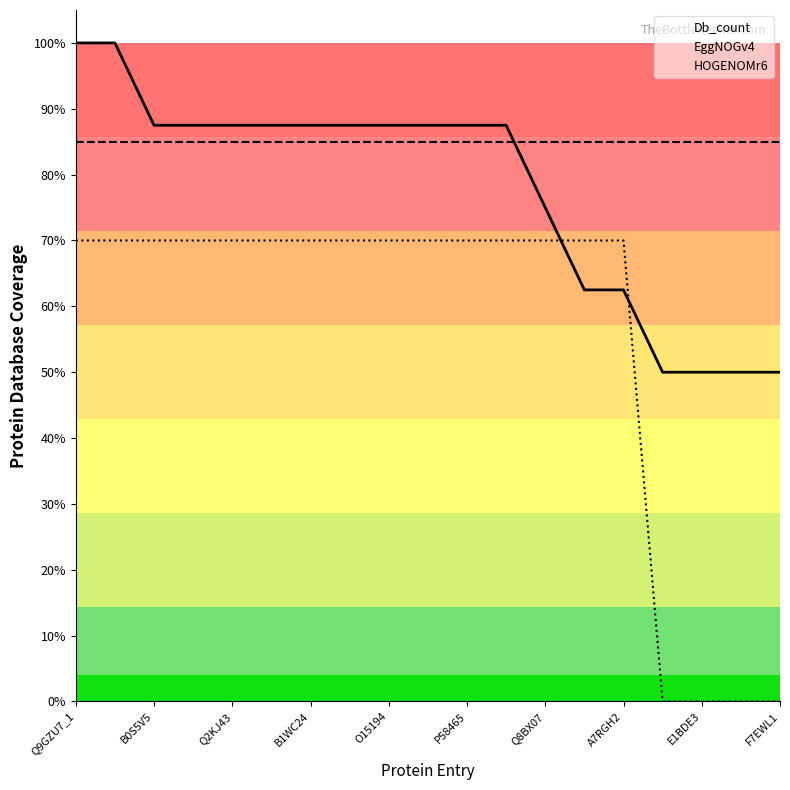

At which label does HOGENOMr6 reach its peak?

Q9GZU7_1